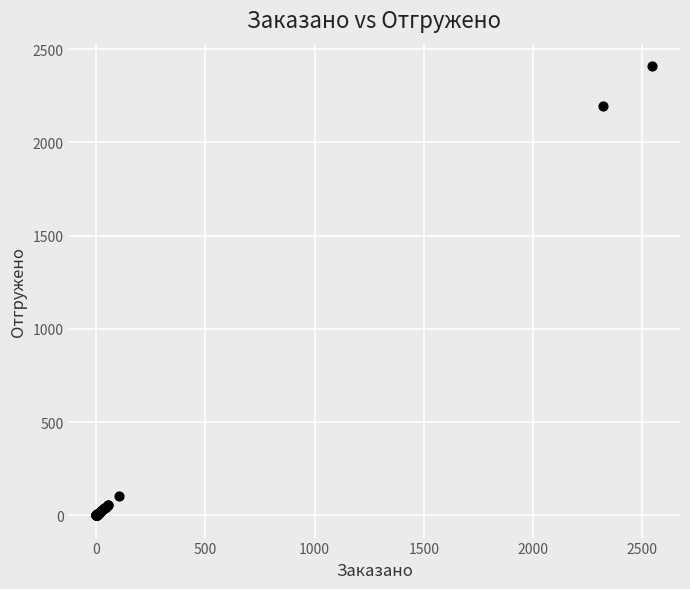

What Y value in the scatter plot is closest to 1204?

2193.0